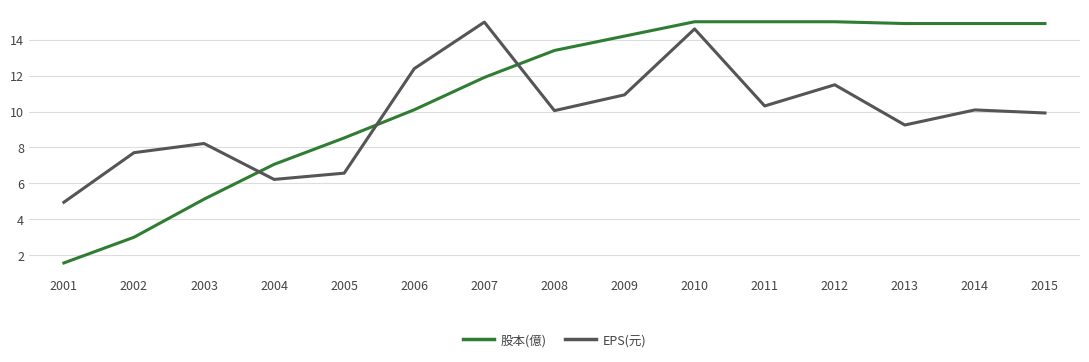

What is the highest value of the 股本(億) series?

15.0